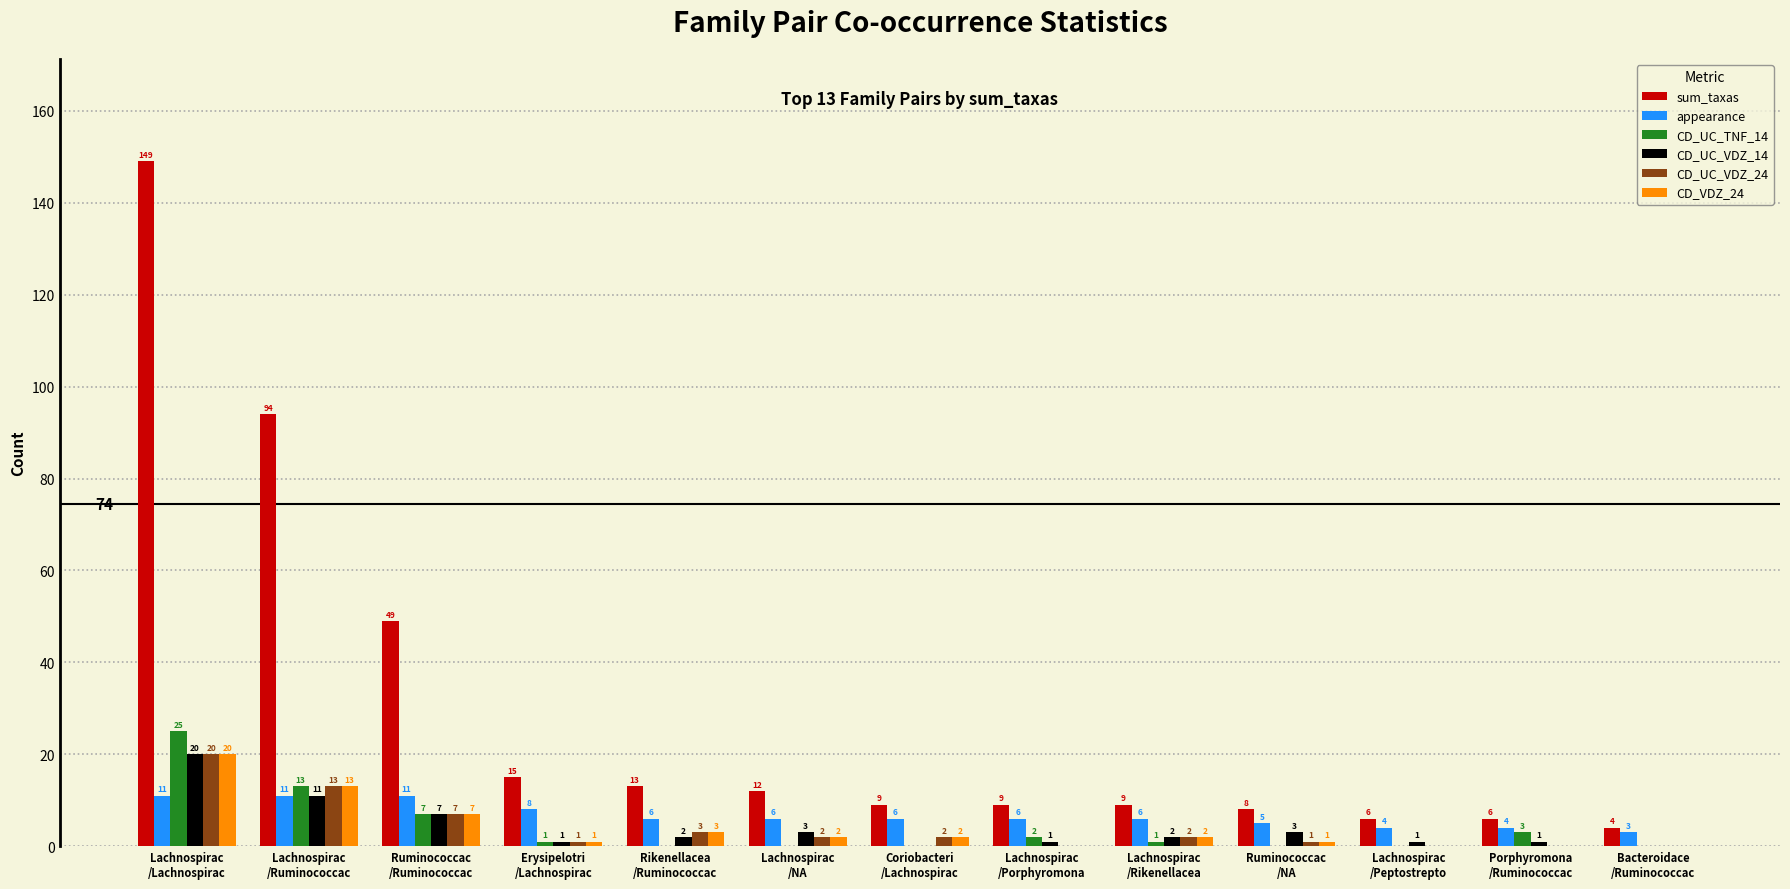

How many groups of bars are there?

13